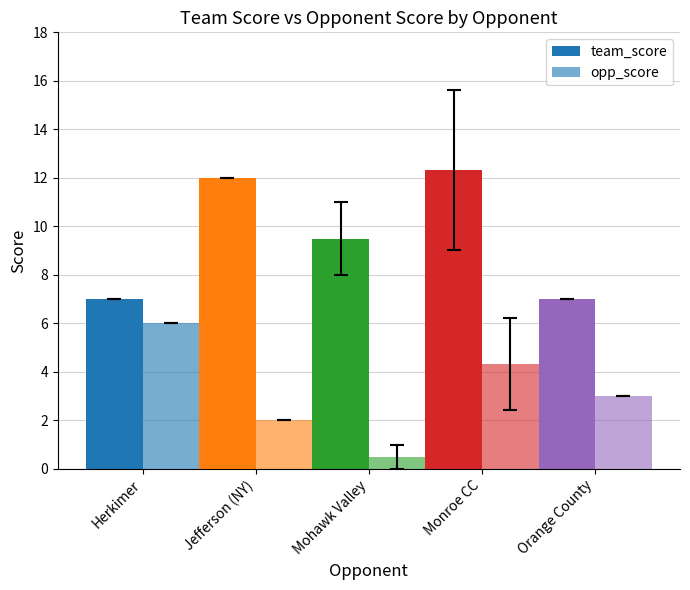

What is the difference between the highest and lowest values at Jefferson (NY)?

10.0